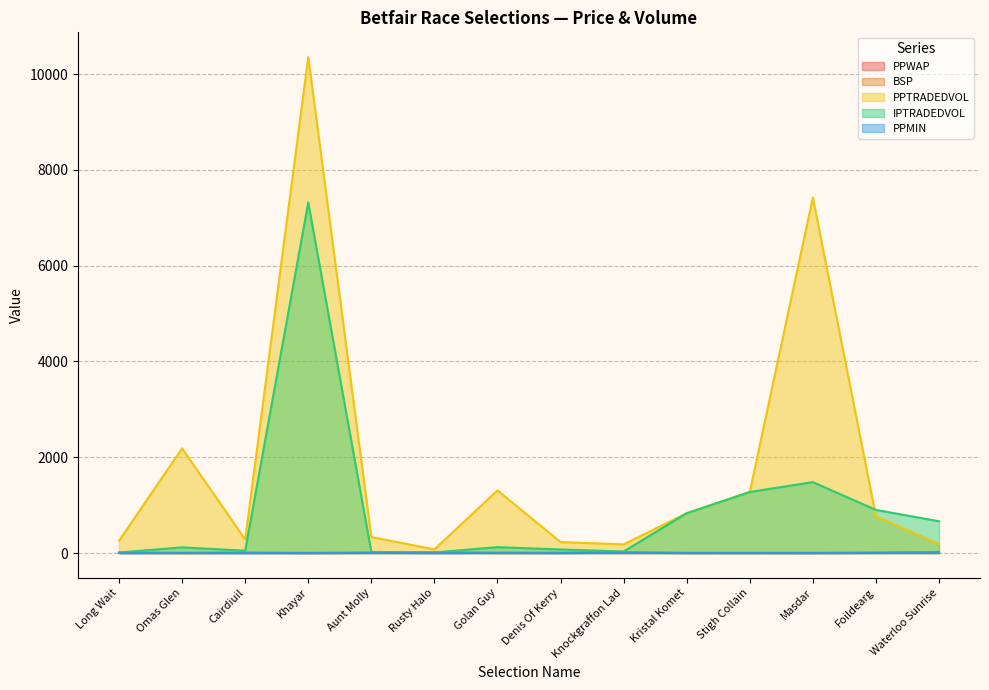

How many lines are shown in the chart?

5